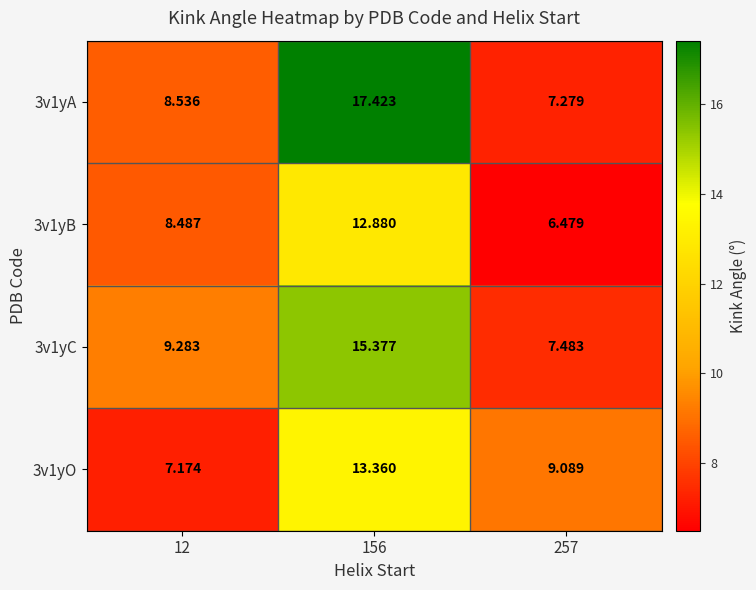

Reading left to right, what are all the values shown in this chart?

3v1yA: 12=8.5	156=17.4	257=7.3
3v1yB: 12=8.5	156=12.9	257=6.5
3v1yC: 12=9.3	156=15.4	257=7.5
3v1yO: 12=7.2	156=13.4	257=9.1